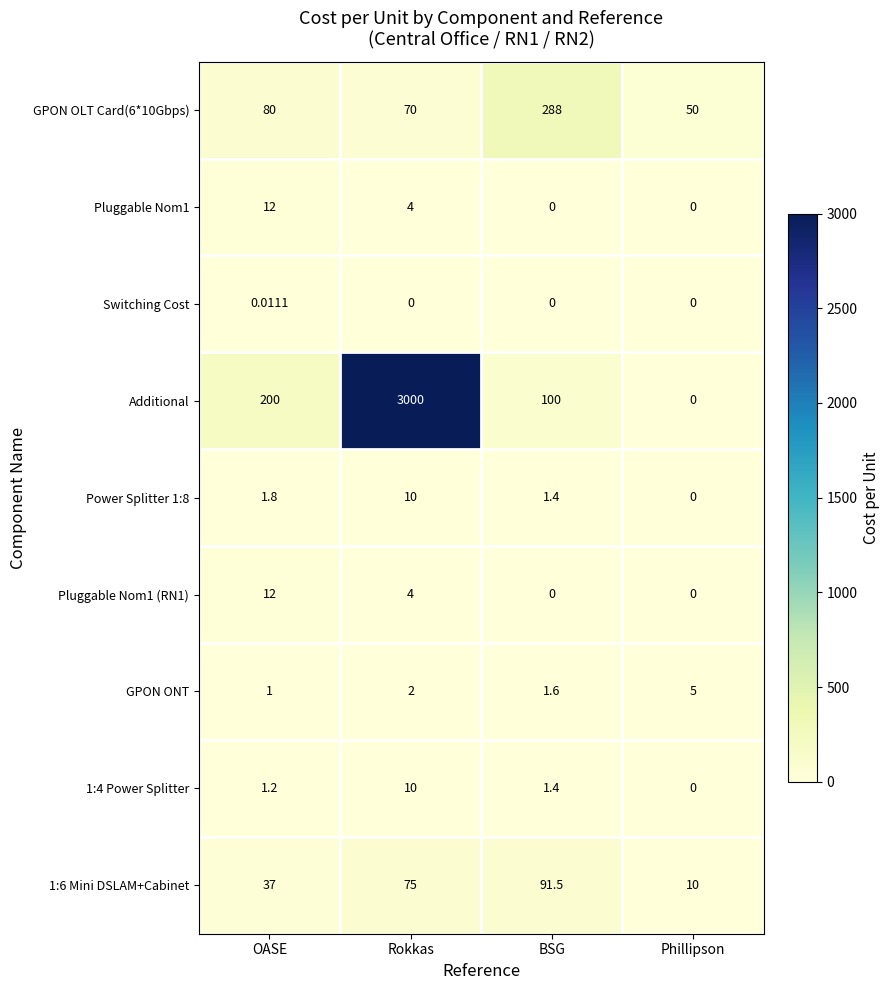

Which series has the largest total across all categories?

Additional